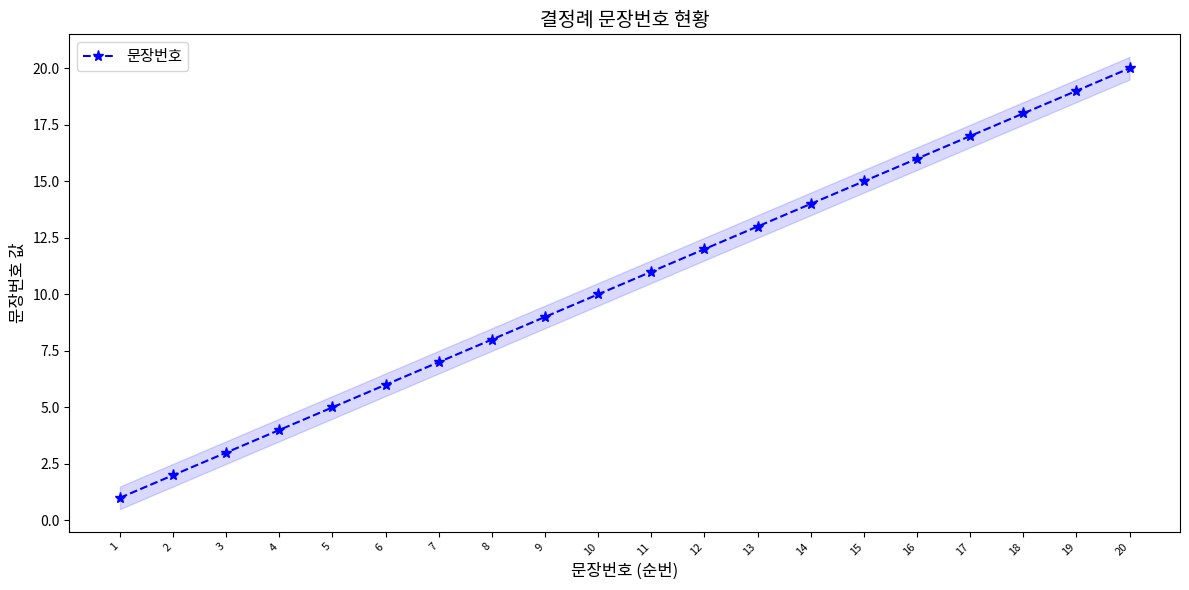

How many categories are shown in the chart?

20